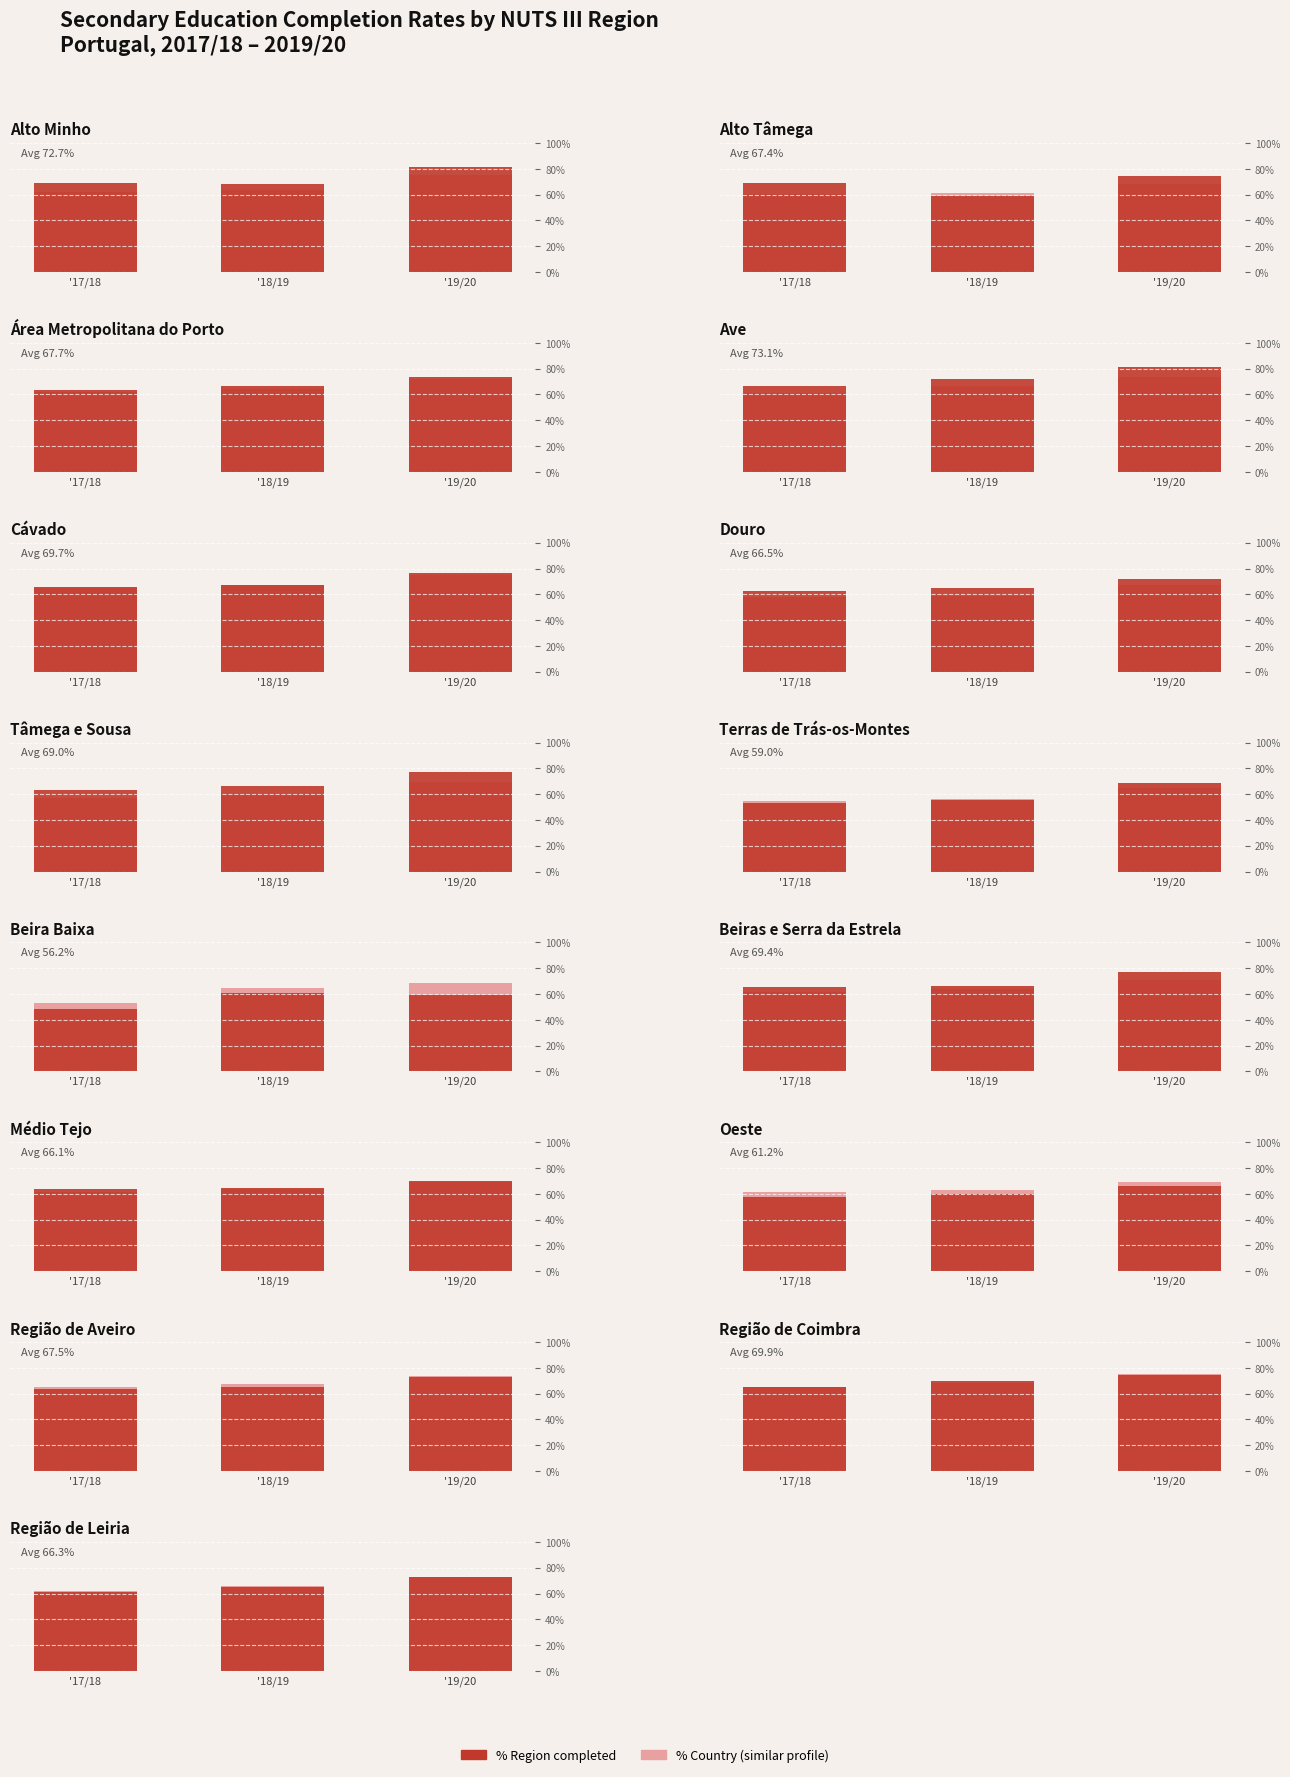

What is the sum of the % Region concluded values at '18/19 and '19/20?

1.4